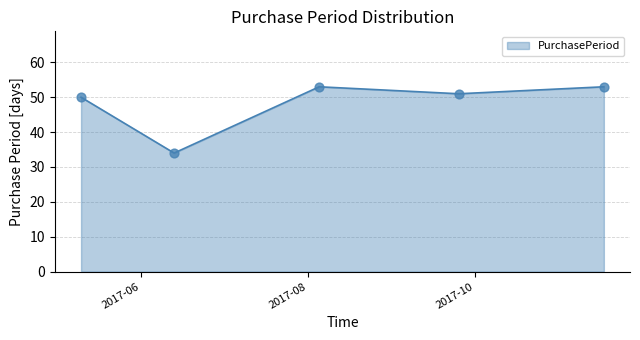

What is the sum of all values?

241